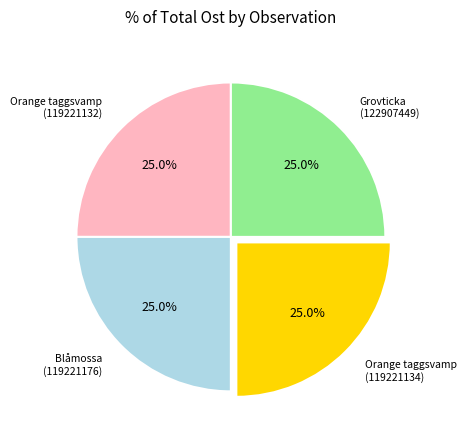

What is the ratio of the value at Orange taggsvamp (119221132) to the value at Orange taggsvamp (119221134)?

1.0